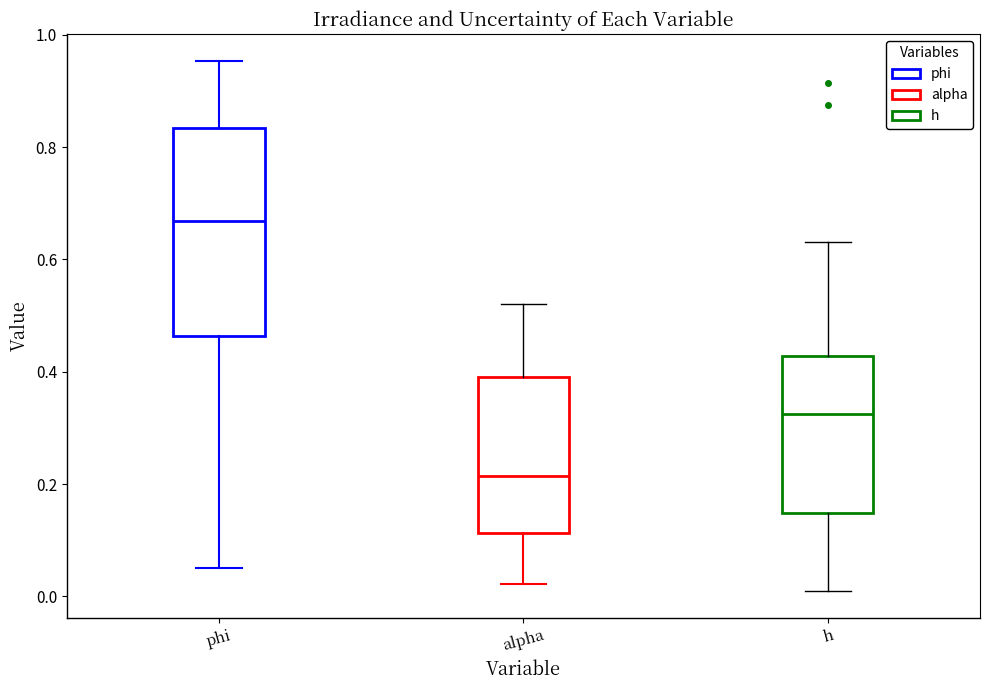

Reading left to right, transcribe this box plot: for each box, give where its median line is, the range the box spans, and where its two whiskers end, as read against the y-axis. The values are not printed on the chart, so give them approximately, as read against the axis.

phi: median 0.66, box 0.46 to 0.84, whiskers 0.06 to 0.96
alpha: median 0.22, box 0.12 to 0.40, whiskers 0.02 to 0.52
h: median 0.32, box 0.14 to 0.42, whiskers 0.00 to 0.64